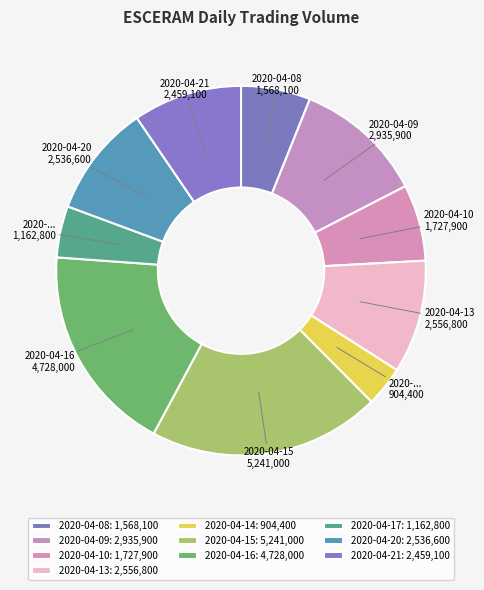

To the nearest percent, what portion does 2020-04-21 represent?

10%